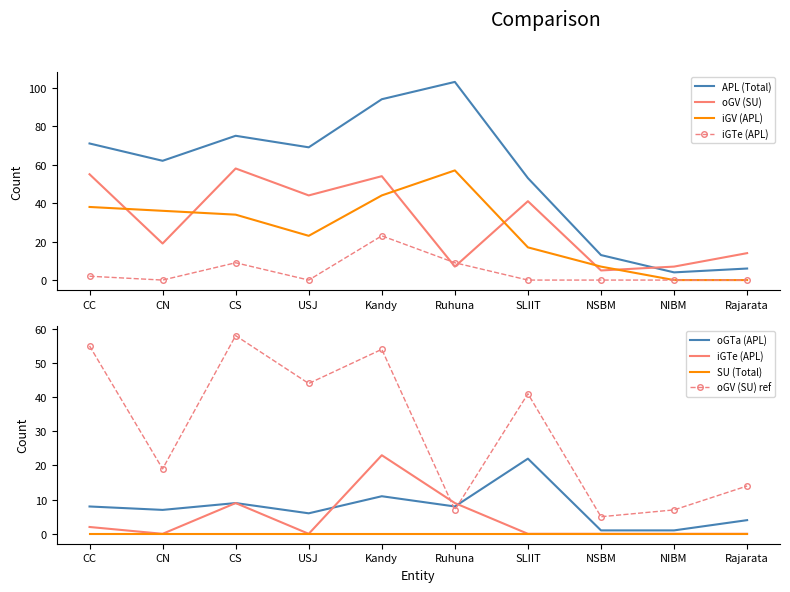

The iGTe (APL) series shows 8 at NSBM. True or false?

False